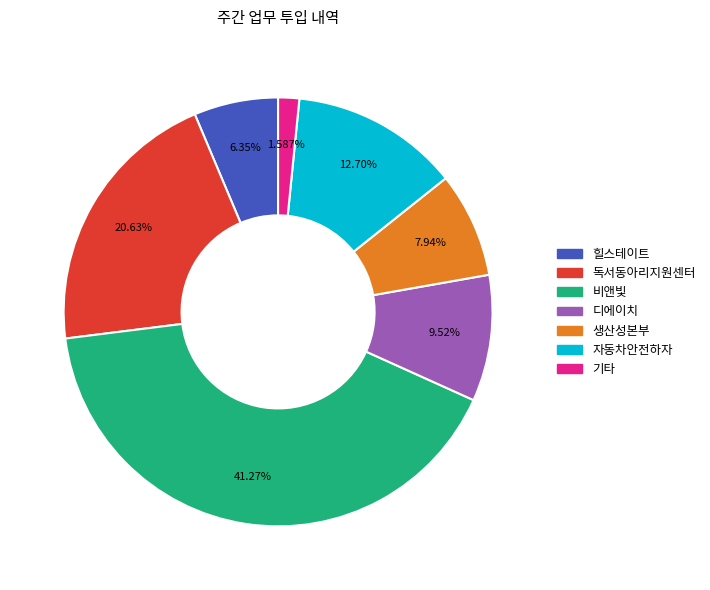

Rank the categories by value from lowest to highest.

기타, 힐스테이트, 생산성본부, 디에이치, 자동차안전하자, 독서동아리지원센터, 비앤빛